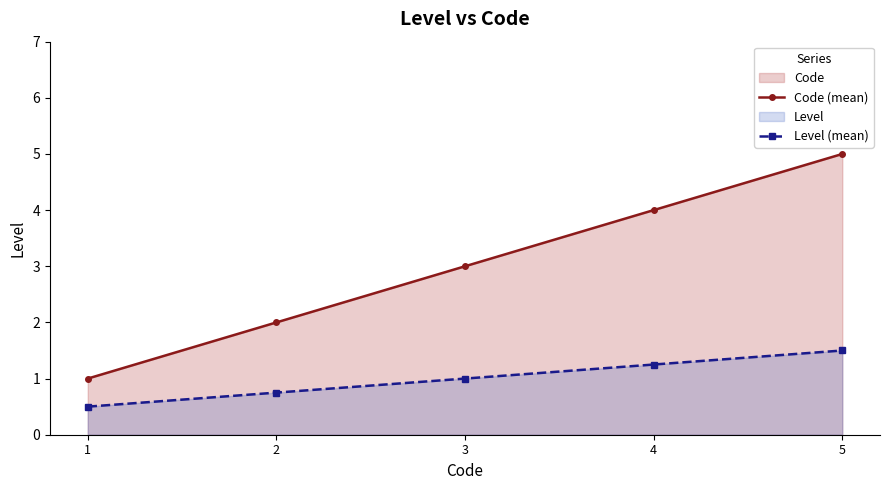

Between 1 and 5, which series saw the biggest shift?

Code (mean)